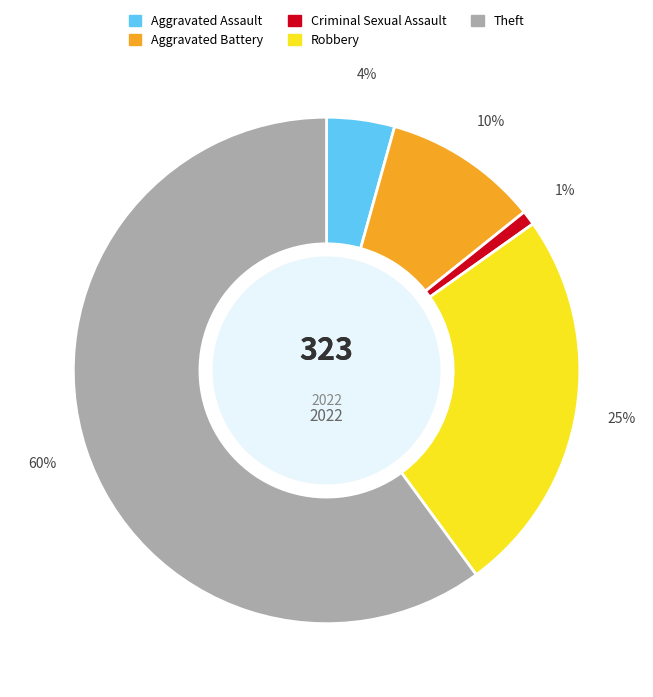

To the nearest percent, what is the difference between the largest and smallest slice percentages?

59%